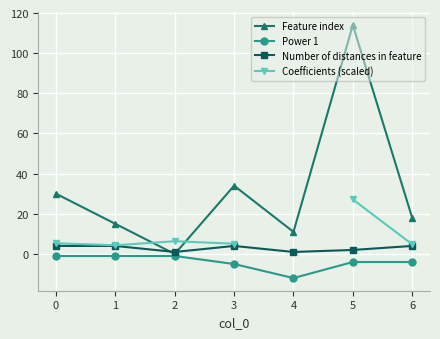

What is the value of the Power 1 point at the 6th from the left?

-4